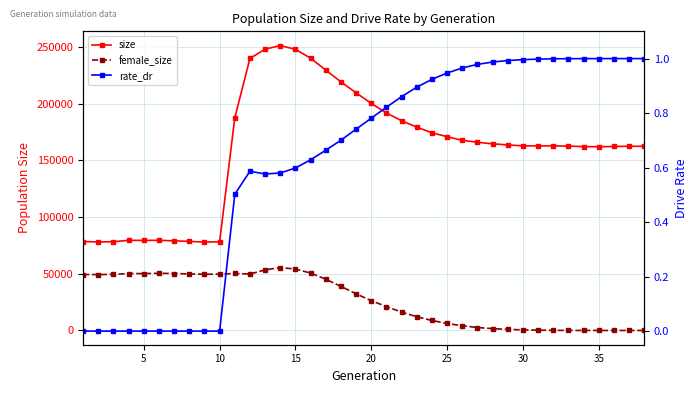

Does the chart display data point markers on the line(s)?

Yes